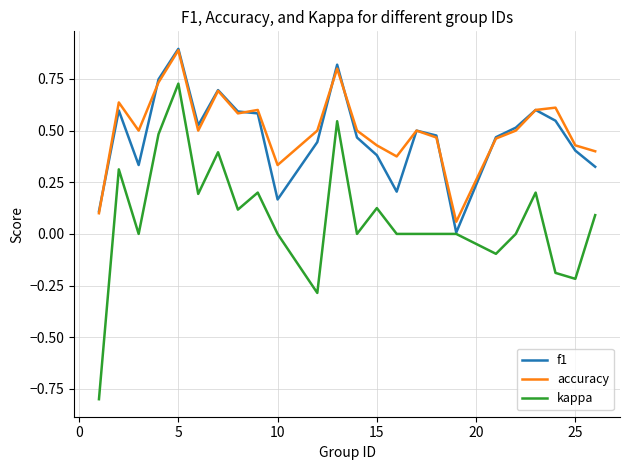

True or false: kappa and accuracy intersect in this chart.

False